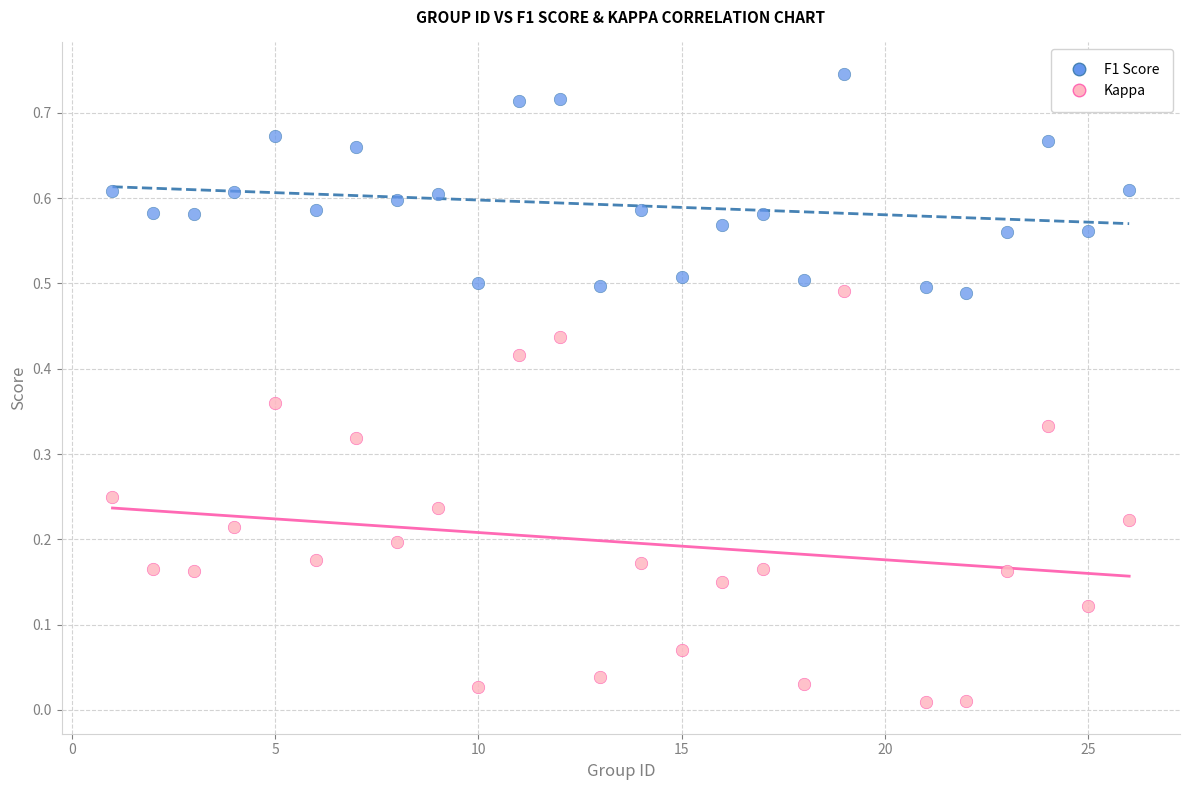

Across all data points, what is the range of X values (max minus min)?

25.0